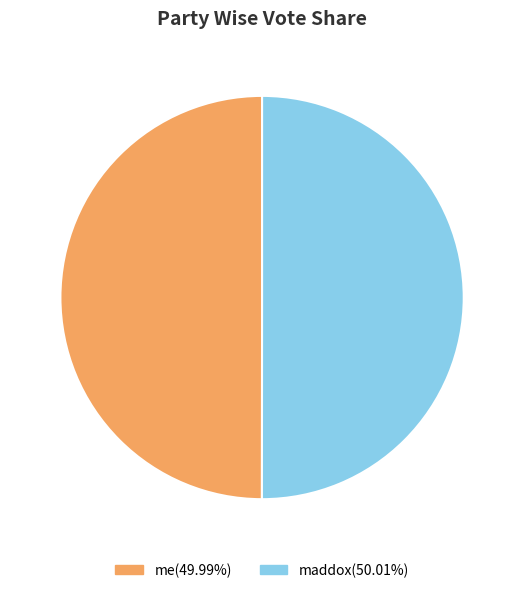

Do me and maddox together represent more than half of the pie?

Yes